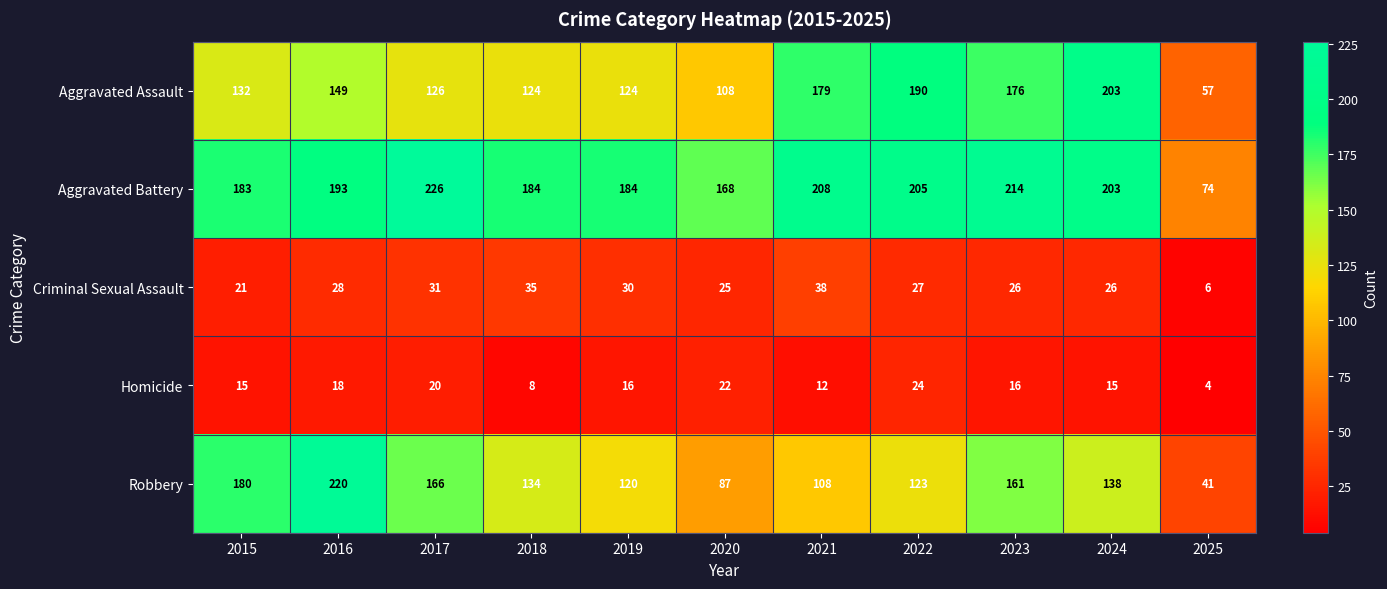

What is the difference between the Aggravated Battery values at 2024 and 2016?

10